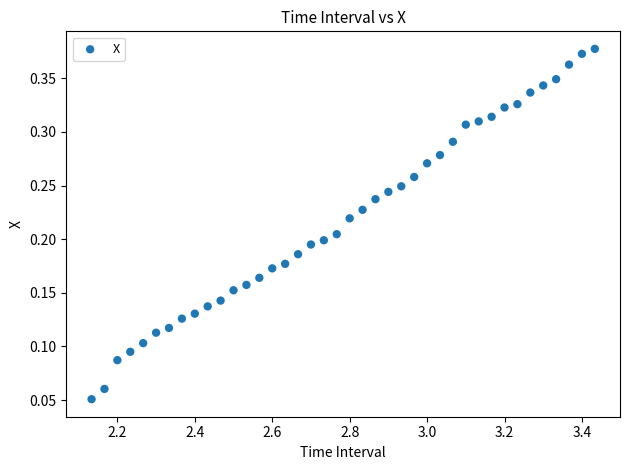

What is the range of X values (max minus min)?

1.3